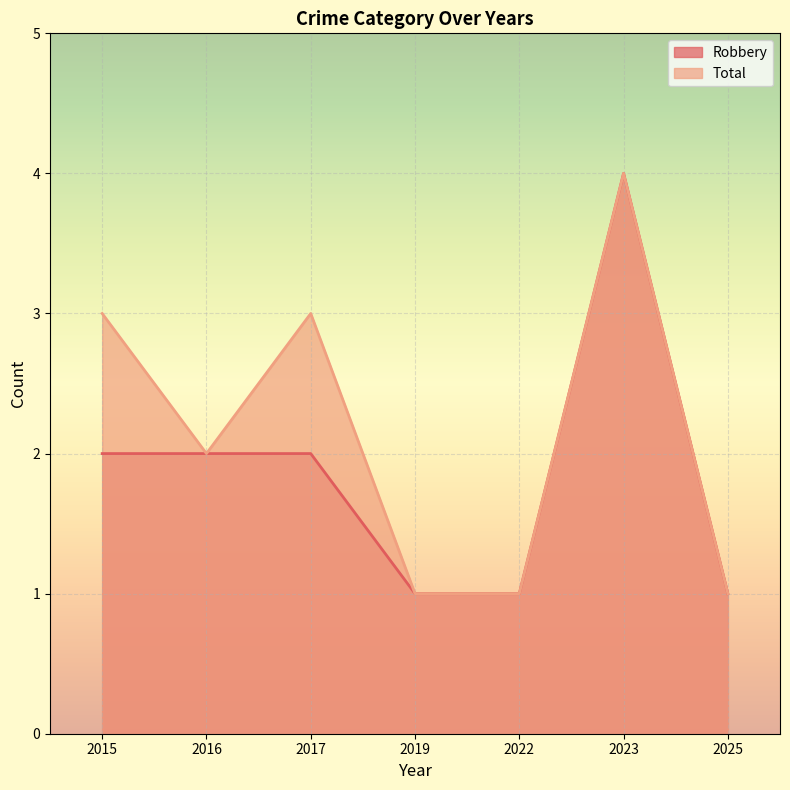

Rank the series at 2016 from highest to lowest value.

Robbery, Total